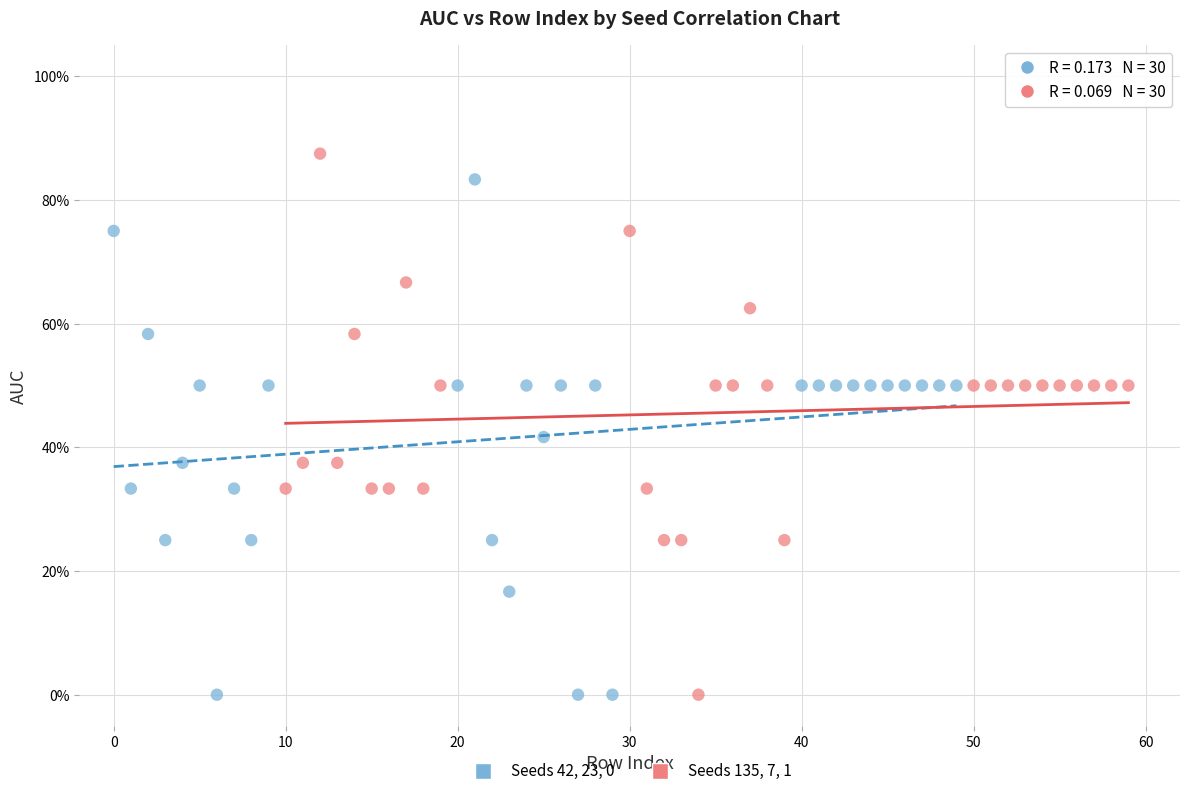

What are all the series names shown in the legend?

Seeds 42, 23, 0, Seeds 135, 7, 1